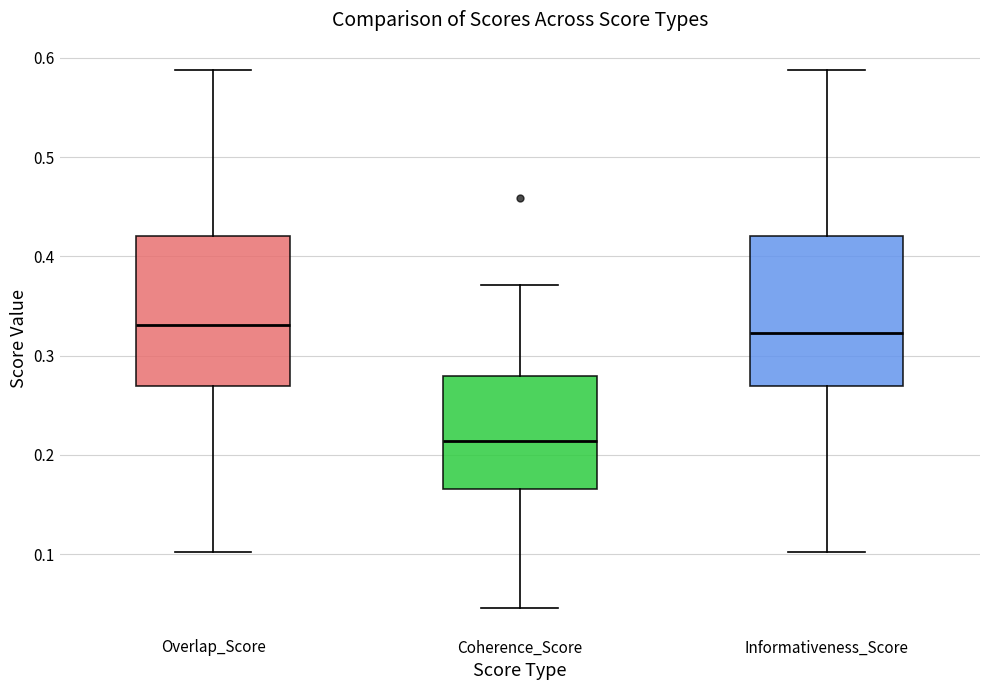

Which box's median line is the lowest?

Coherence_Score